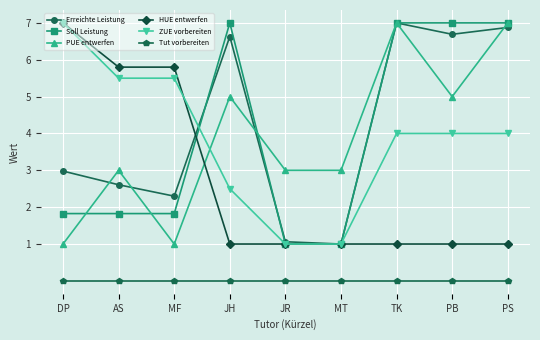

What is the difference between the highest and lowest values at JH?

7.0